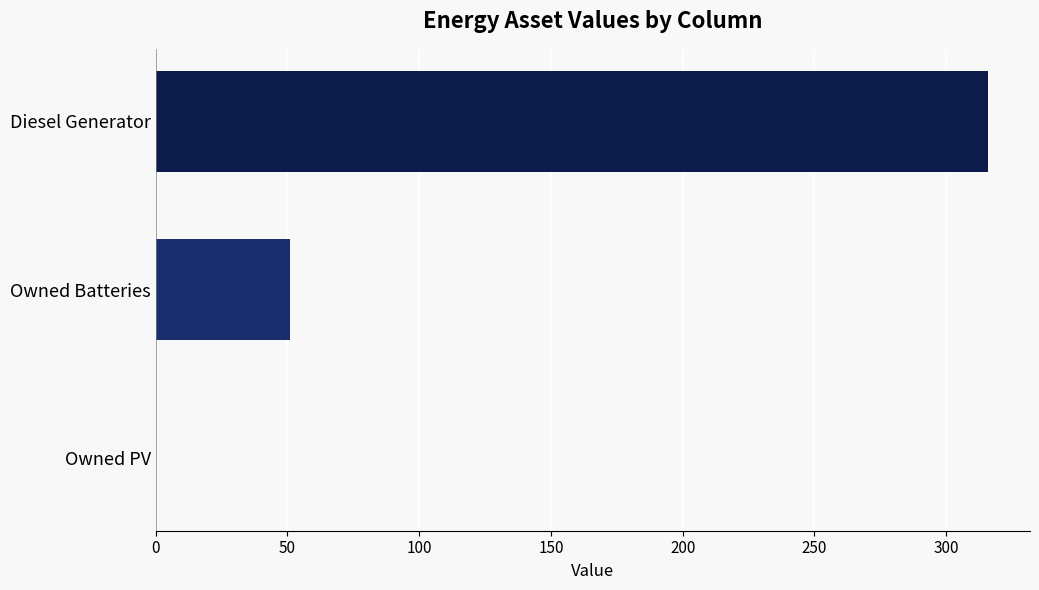

Reading bottom to top, what are all the values shown in this chart?

Owned PV=0	Owned Batteries=51	Diesel Generator=316